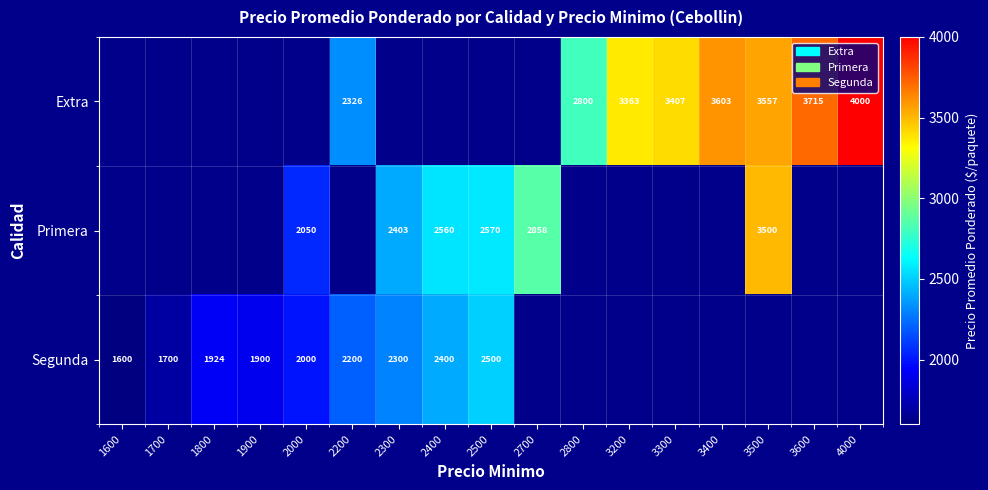

True or false: Primera has a value of 1542 at 2400.

False